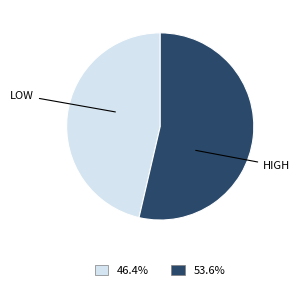

Do LOW and HIGH together represent more than half of the pie?

Yes